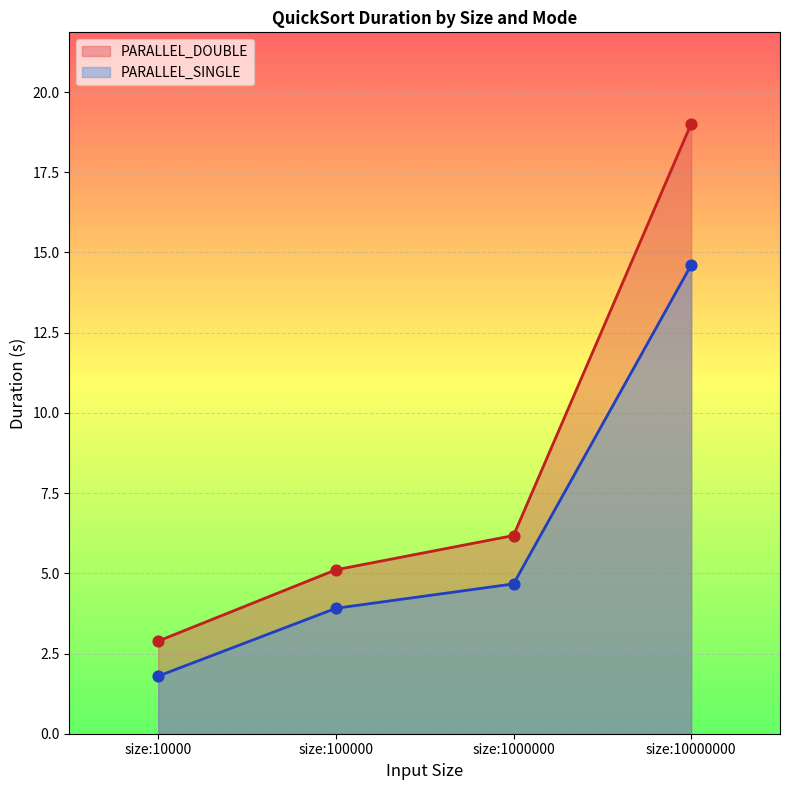

At which category is the sum across all series the highest?

size:10000000